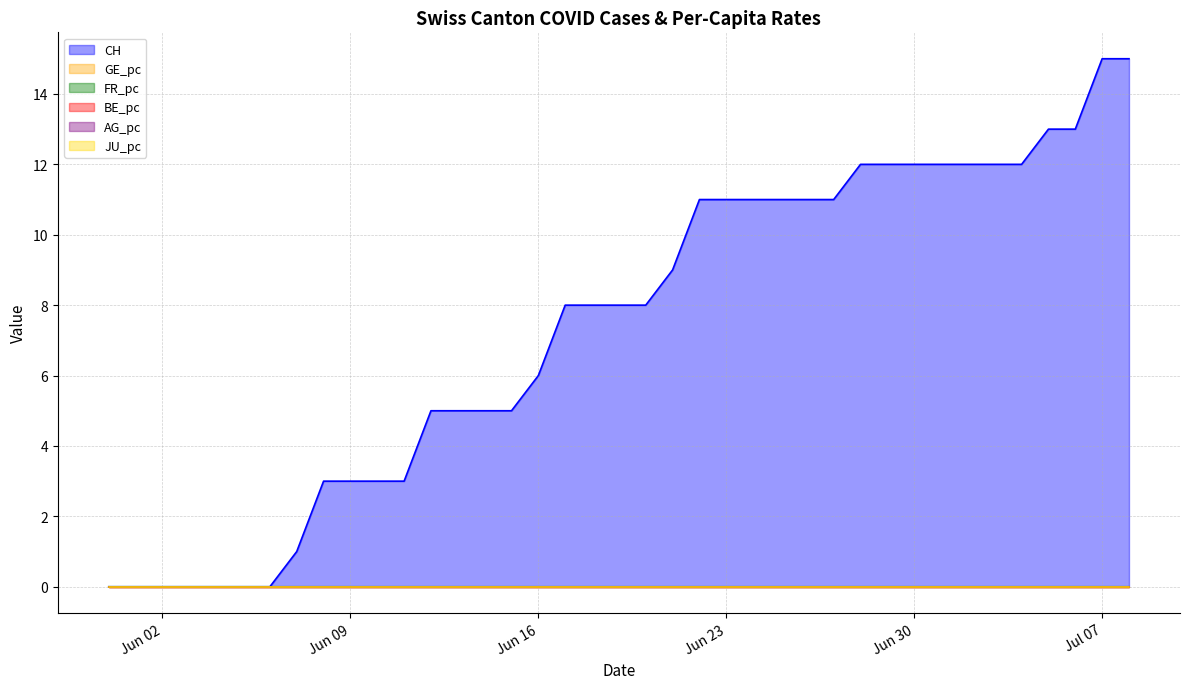

What is the label of the 10th point from the left?

Jun 09